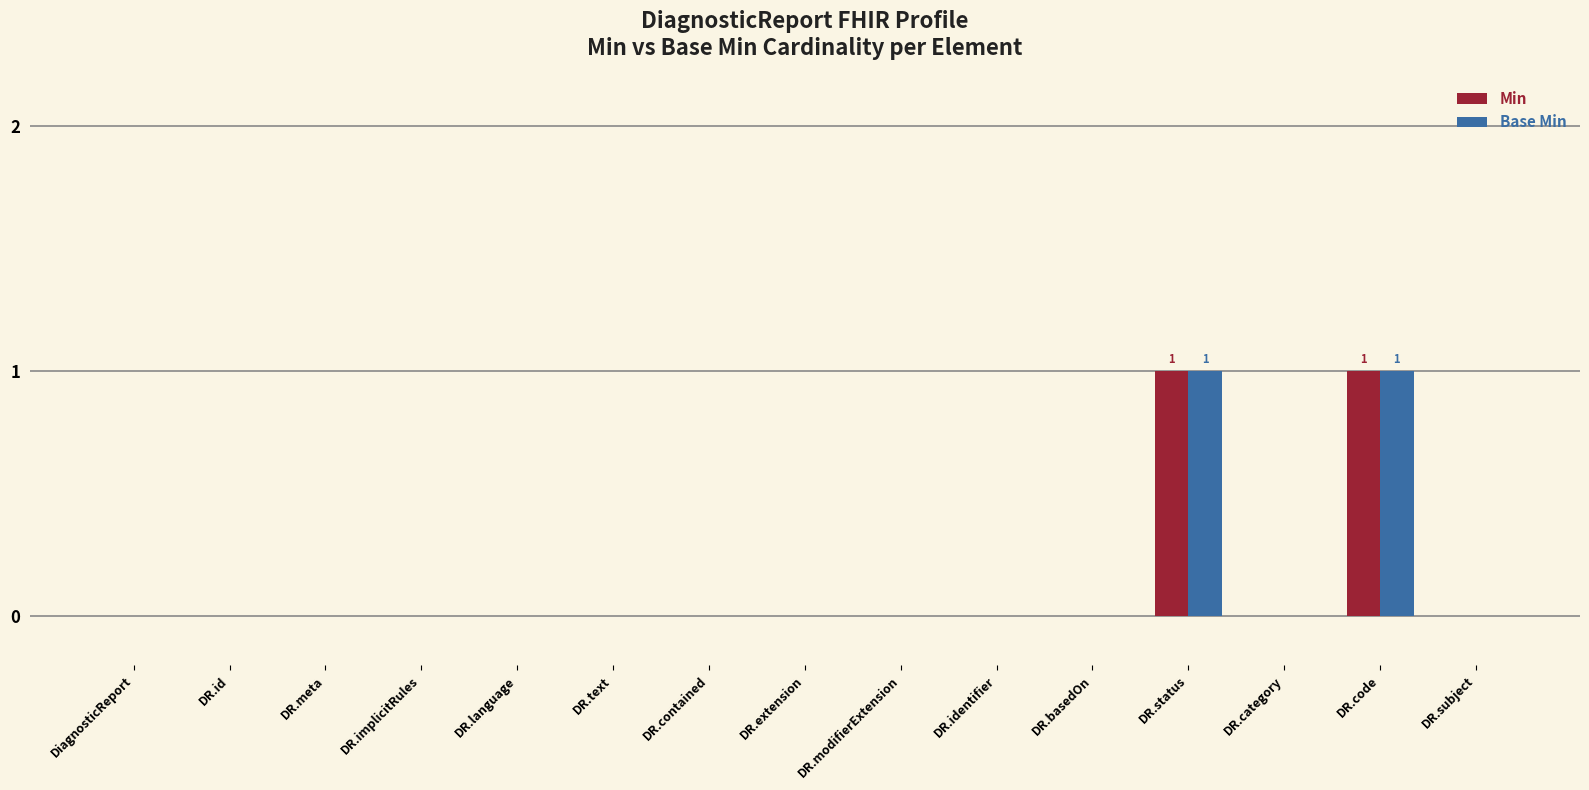

True or false: Min has a value of -1 at DR.implicitRules.

False